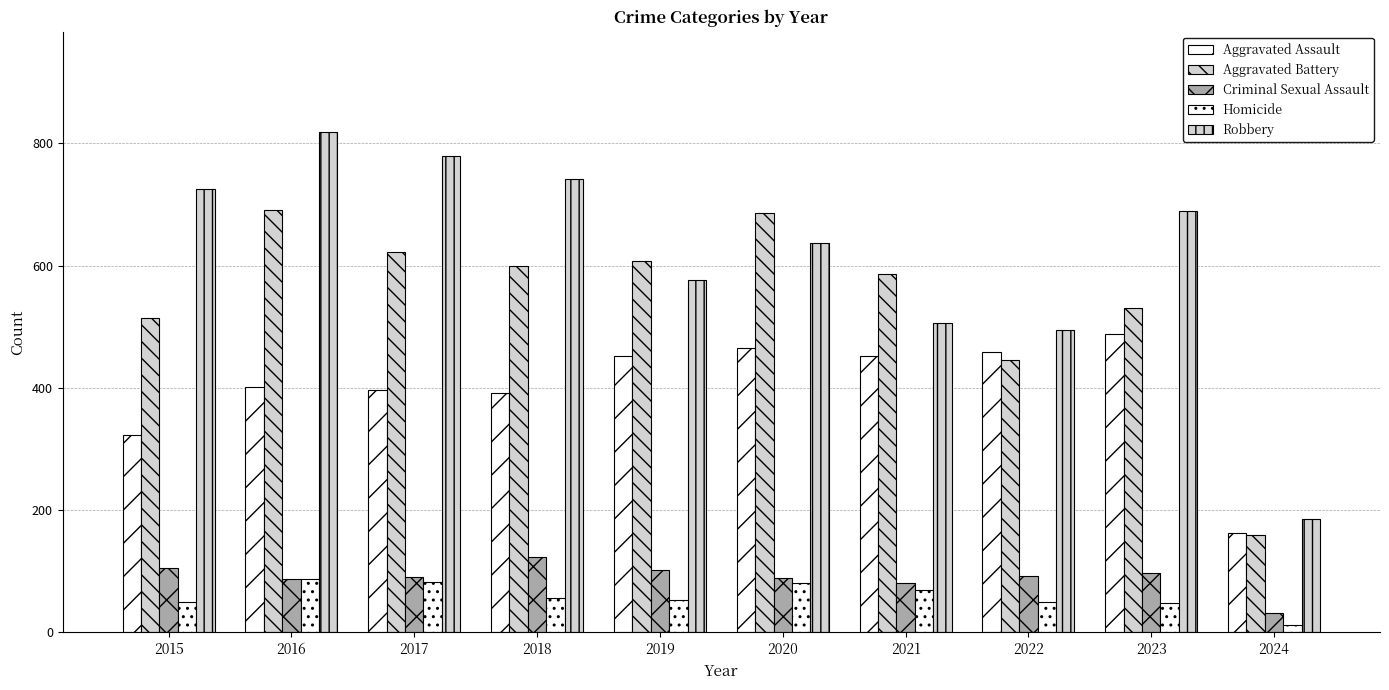

Where does the Aggravated Assault series first go above 452?

2020